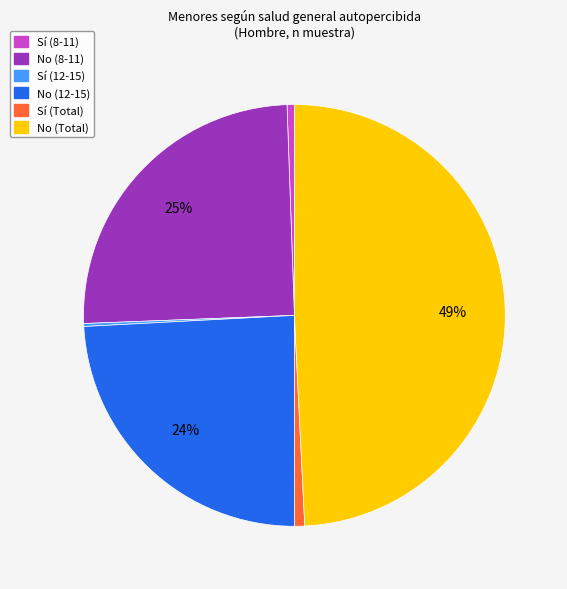

Is there a majority slice in this chart?

No